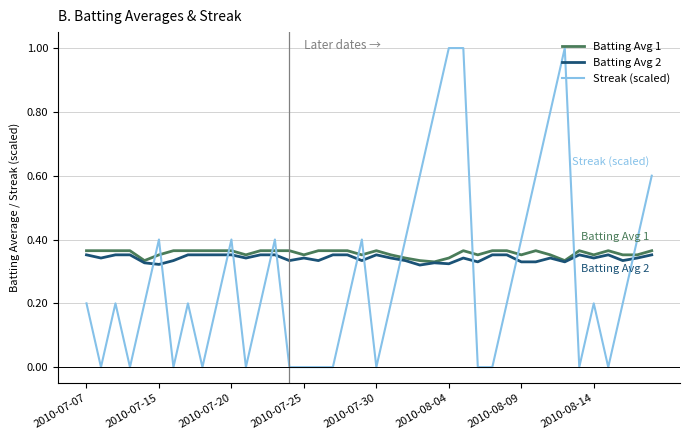

After their last crossing, which series has the higher values: Batting Avg 2 or Streak (scaled)?

Streak (scaled)